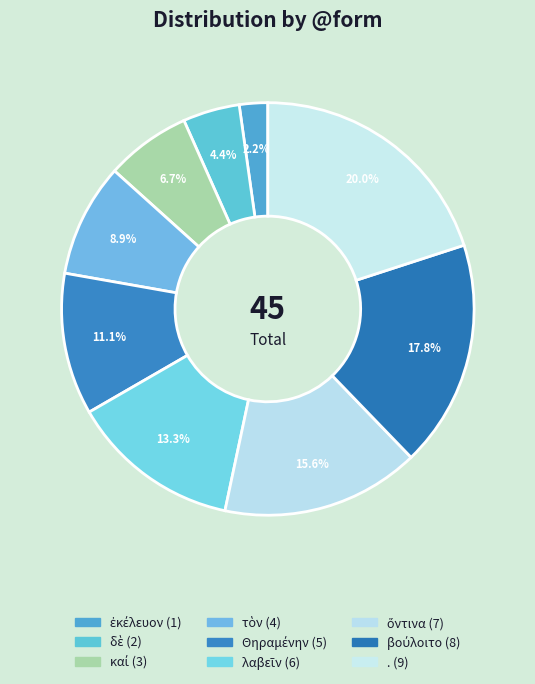

Count the number of slices in the pie.

9